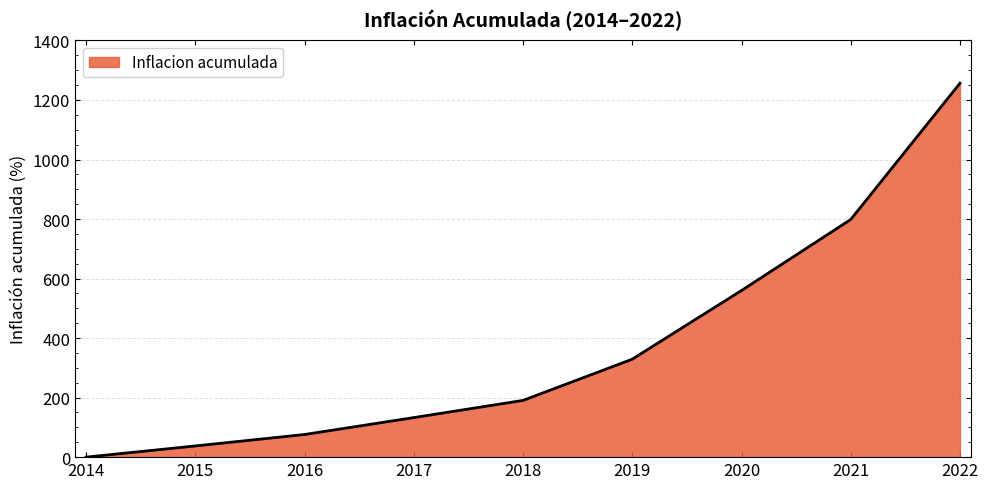

Which has a higher value, 2020 or 2021?

2021